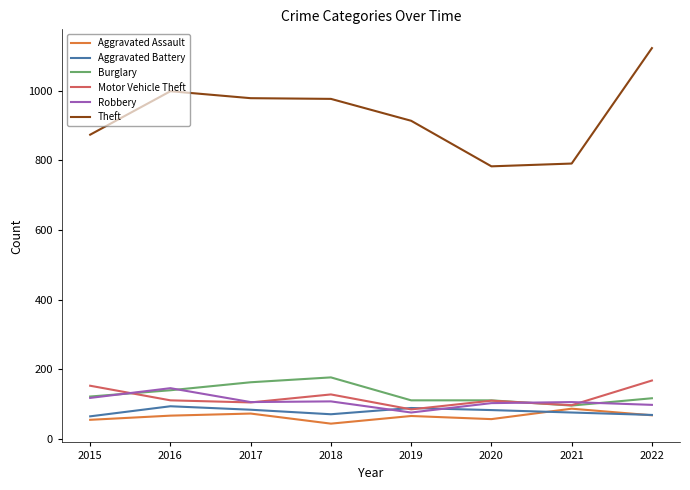

At which category is the sum across all series the highest?

2022